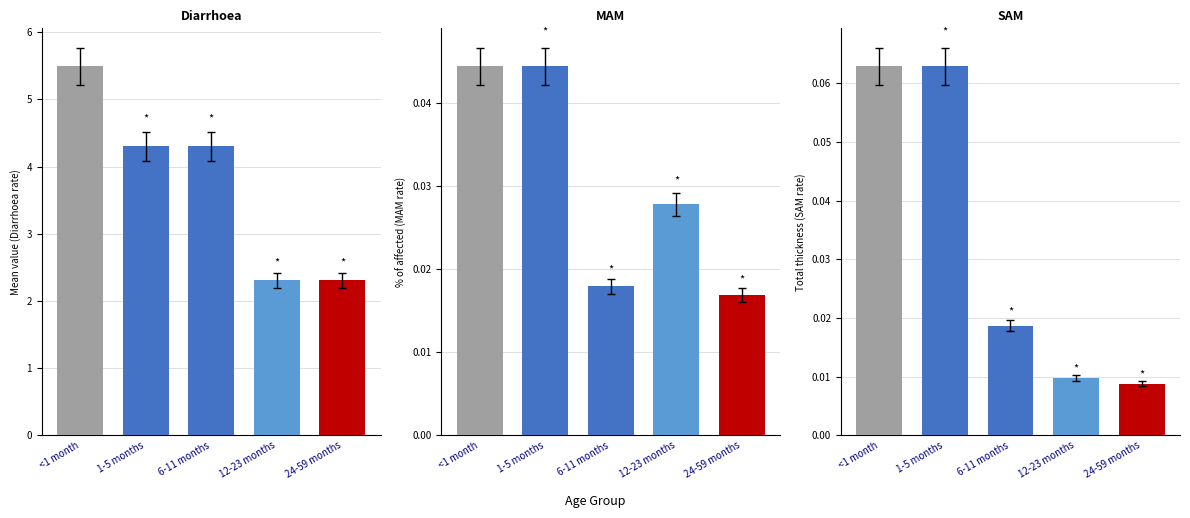

What is the average value of the 12-23 months series?

0.8